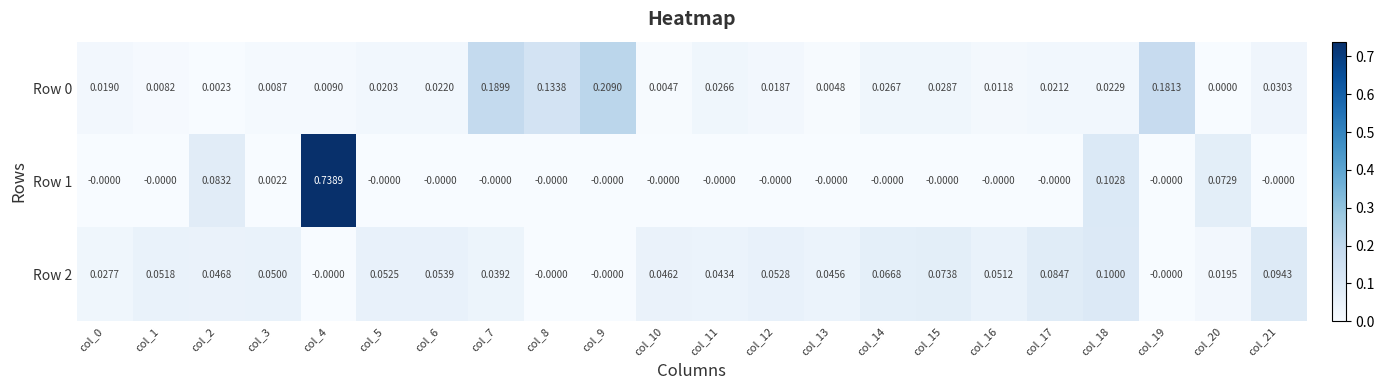

At which category is the sum across all series the highest?

col_4